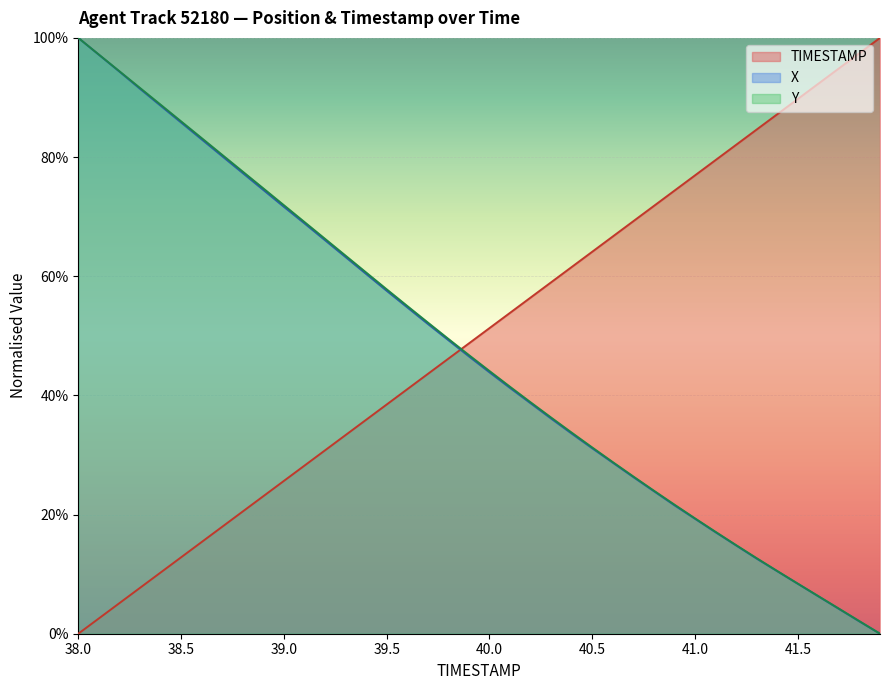

What is the difference between the maximum and minimum values in the Y series?

1.0